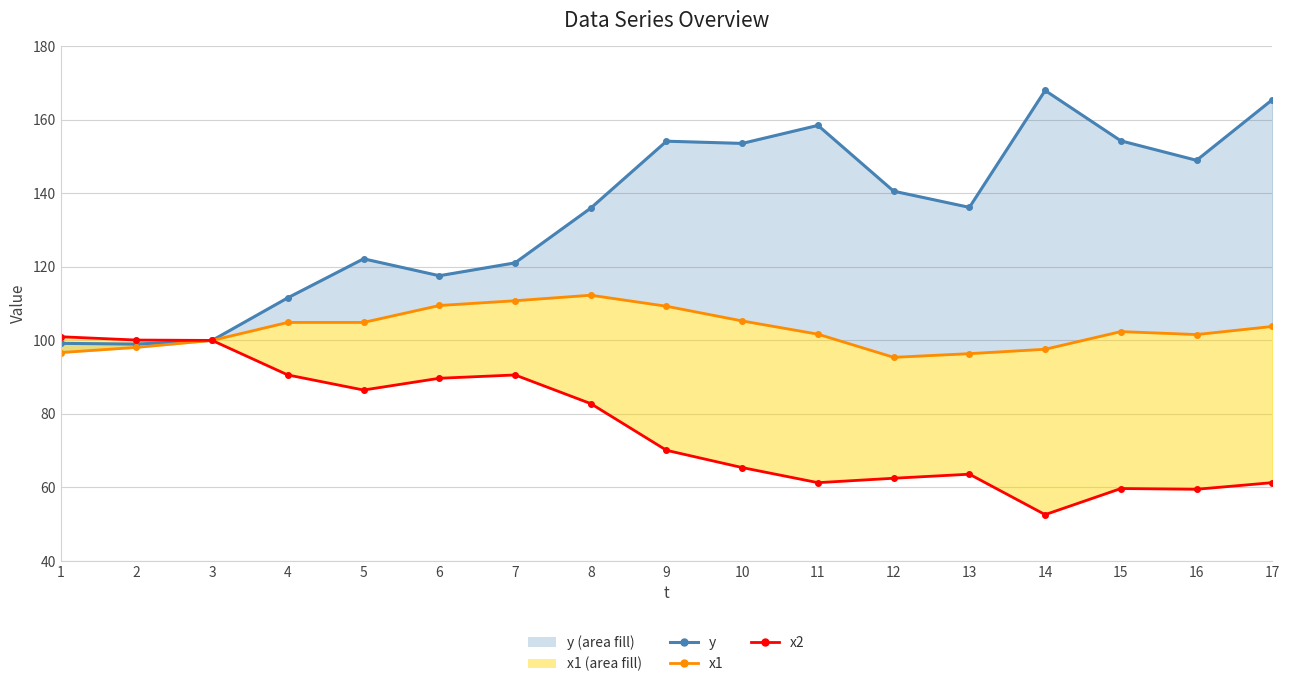

True or false: y and x2 intersect in this chart.

False